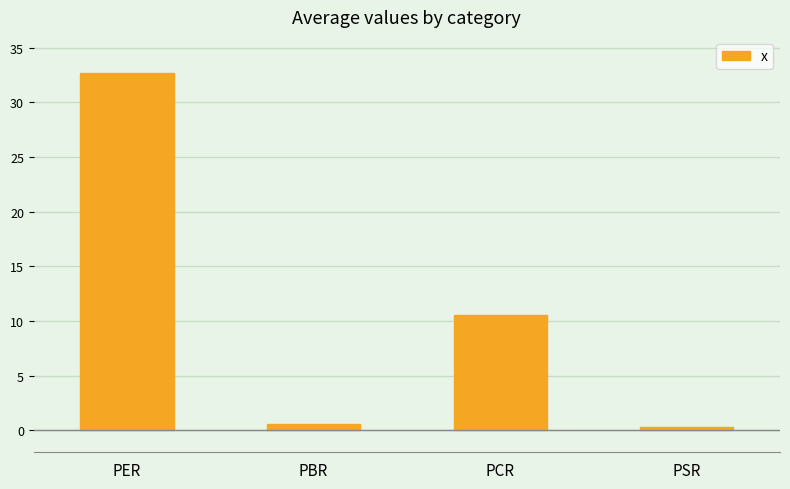

How many values are below 10?

2